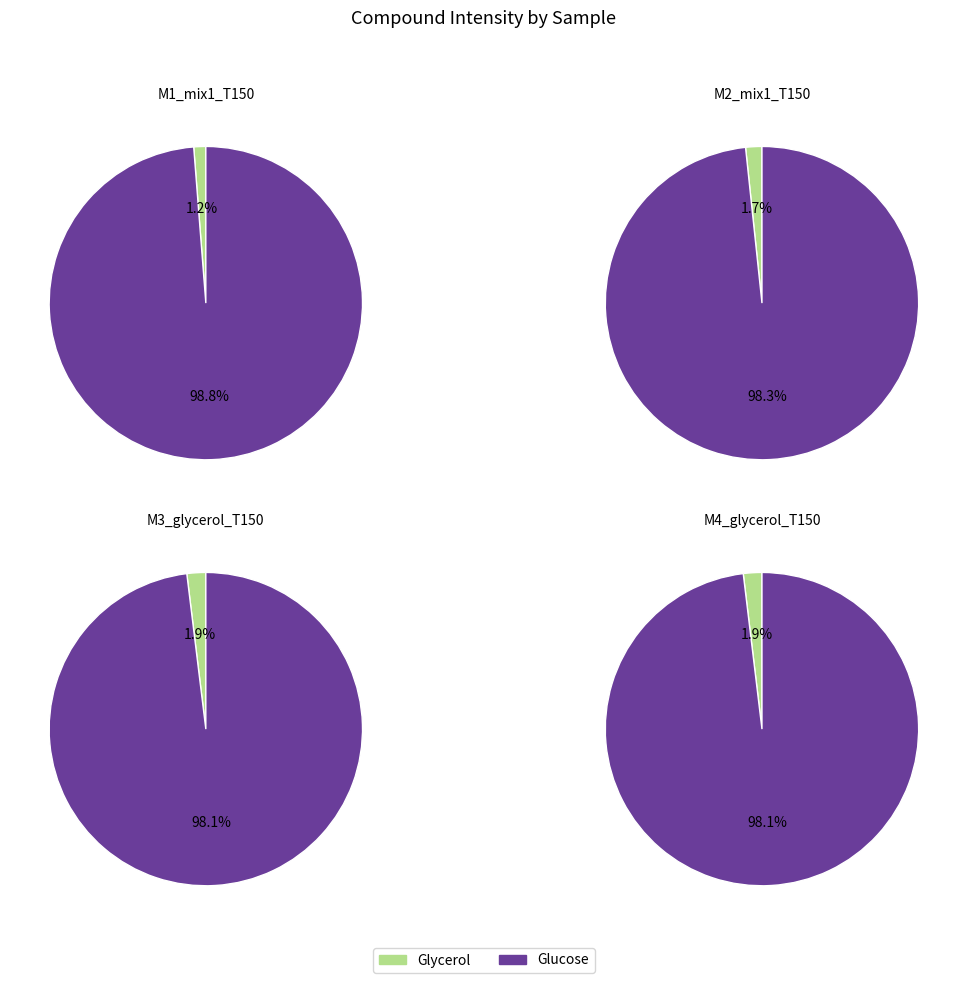

True or false: Glycerol accounts for 2% of the total.

True